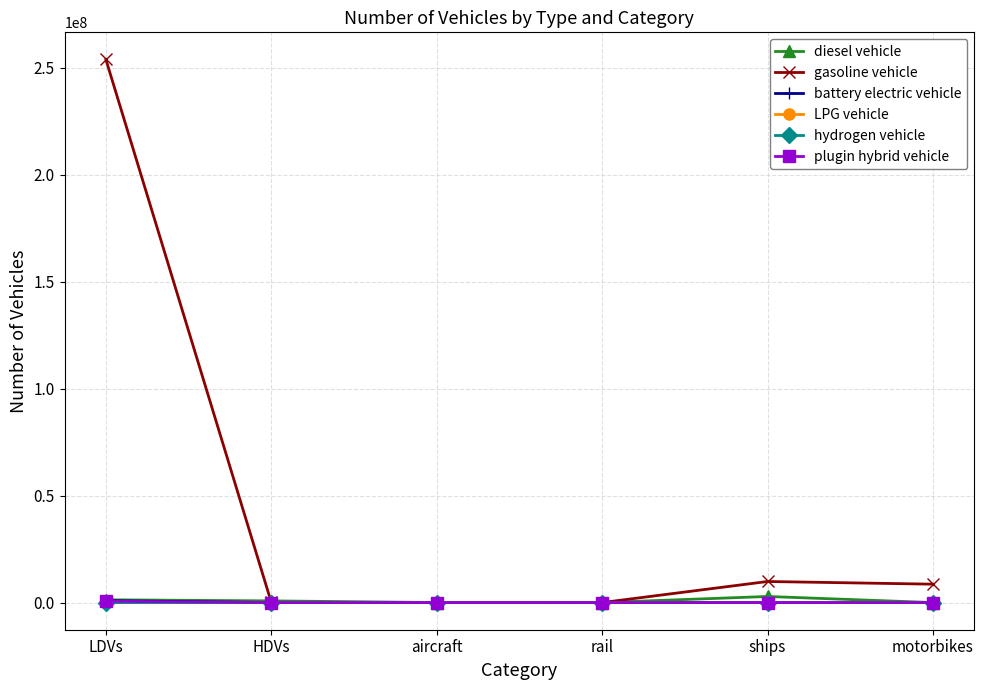

What is the label of the 3rd point from the left?

aircraft